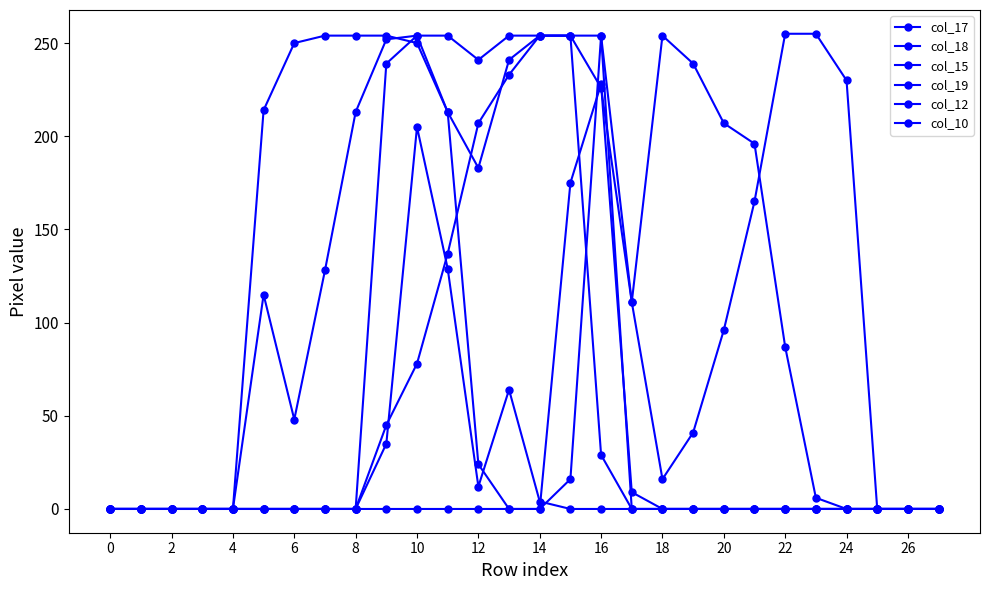

What is the average value of the col_19 series?

95